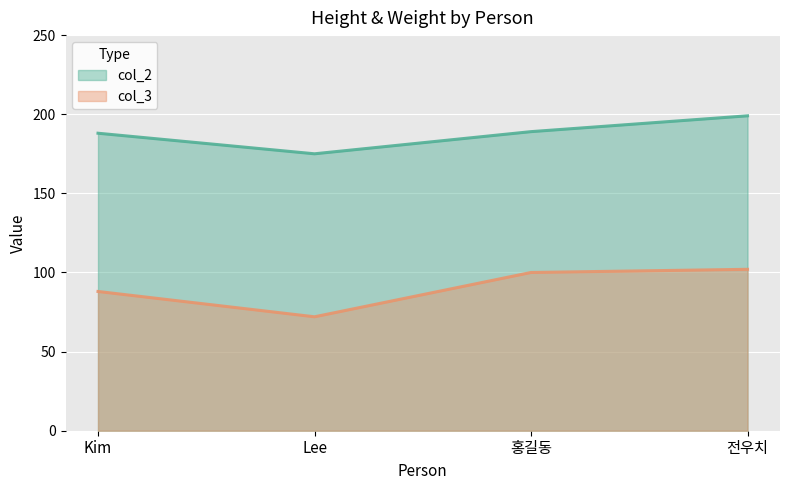

What is the spread (max minus min) of values at Kim?

100